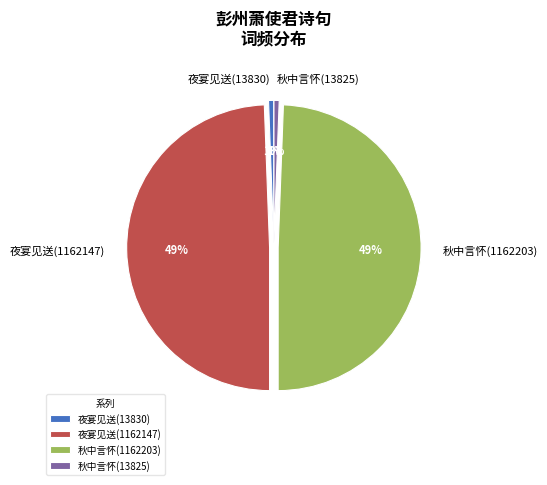

True or false: 夜宴见送(1162147) accounts for 49% of the total.

True